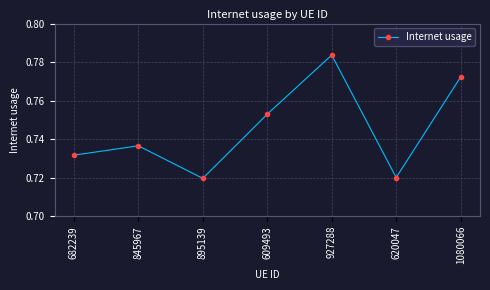

How many lines are shown in the chart?

1